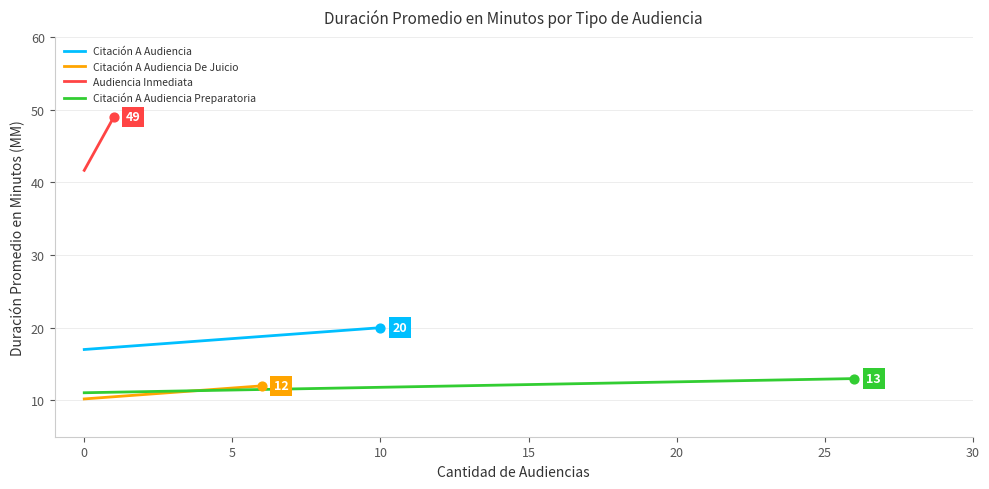

At how many categories does at least one series exceed 31?

2